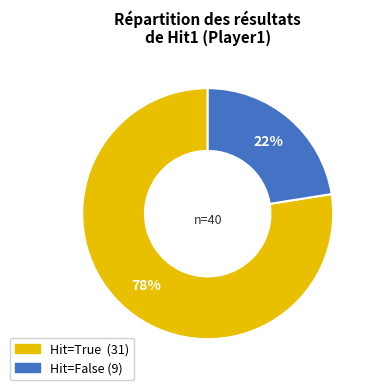

To the nearest percent, what is the average slice percentage?

50%